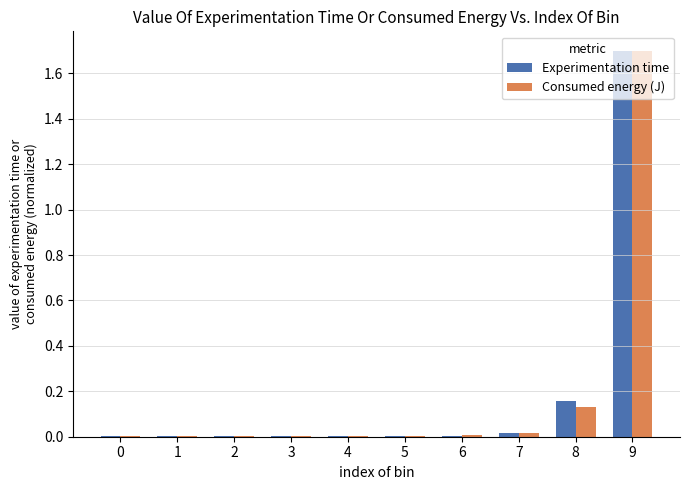

True or false: Consumed energy (J) has a value of 2.5 at 9.

False